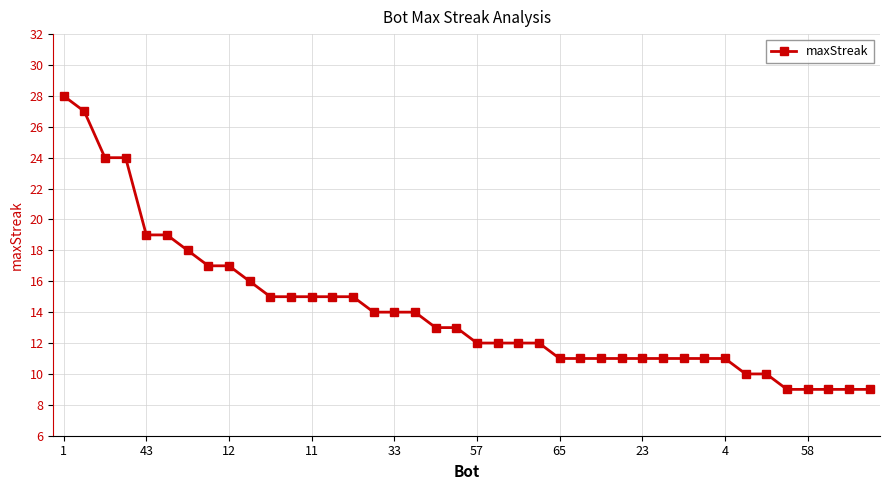

What is the difference between the maximum and second lowest values?

19